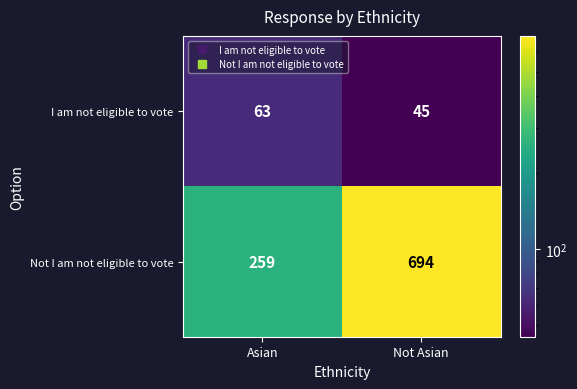

What value does the I am not eligible to vote series have at Asian, to the nearest 10?

60